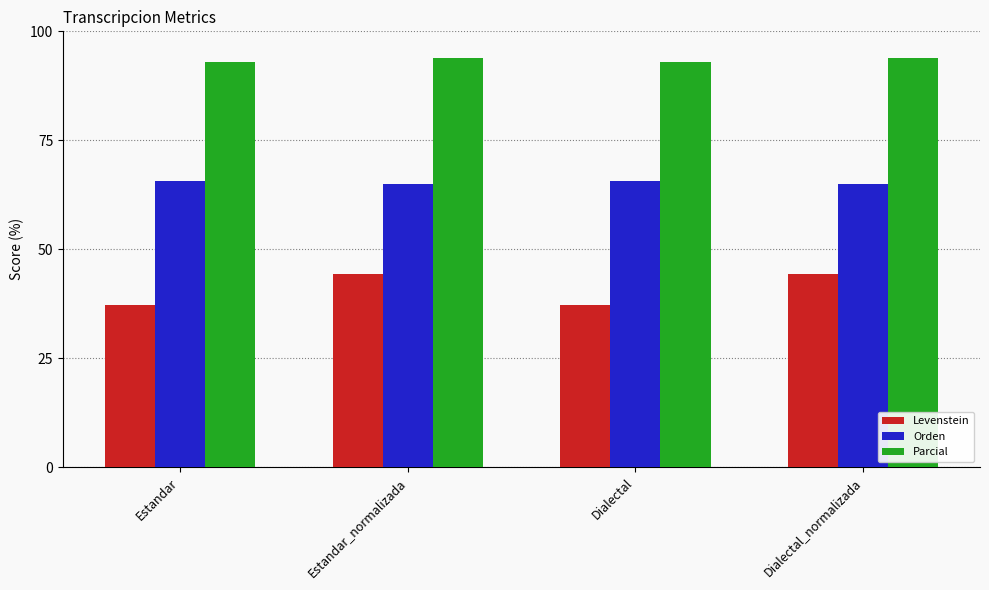

At how many categories does at least one series exceed 70?

4